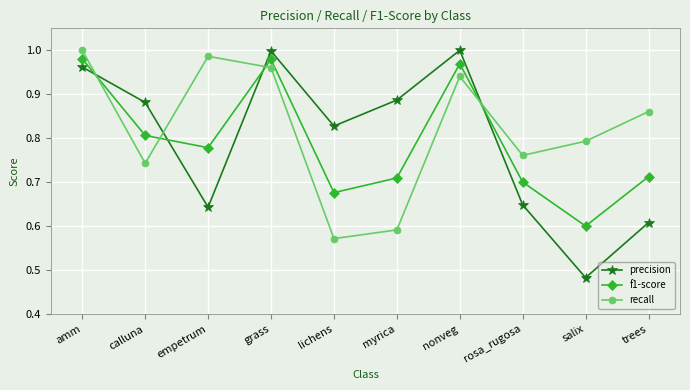

How many times do f1-score and recall cross each other?

4